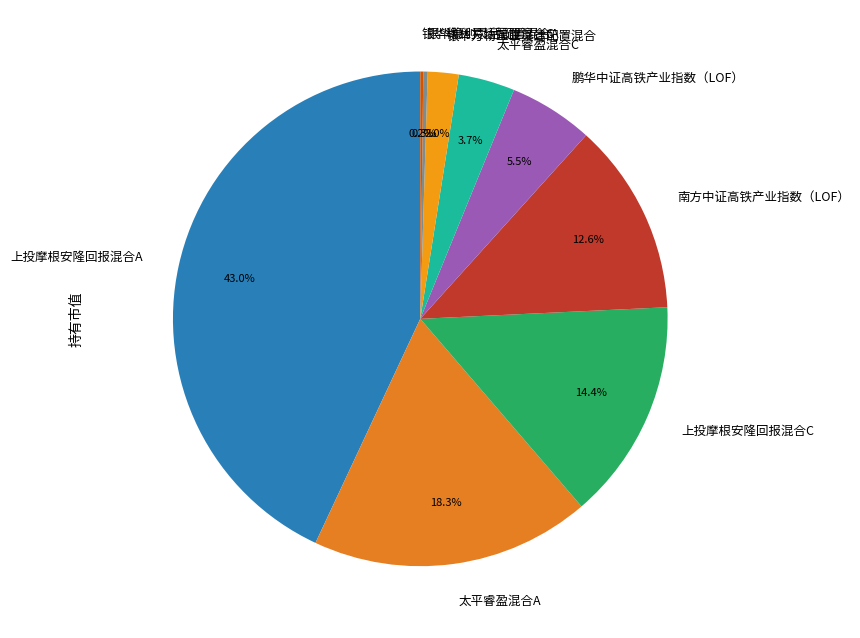

Which slice is the largest?

上投摩根安隆回报混合A